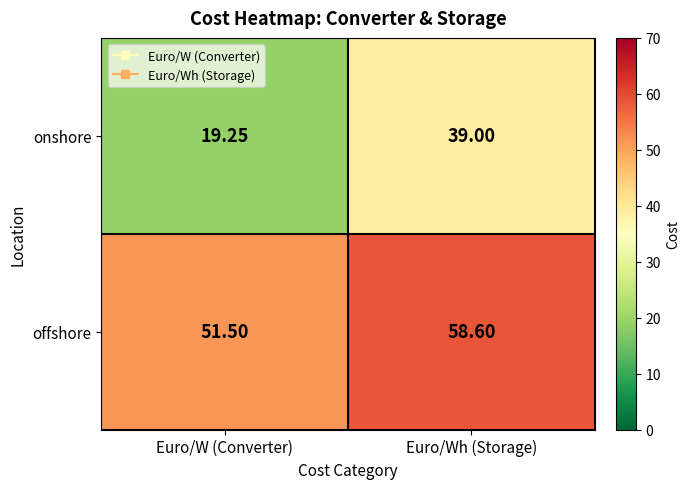

At which category does the chart reach its minimum across all series?

Euro/W (Converter)